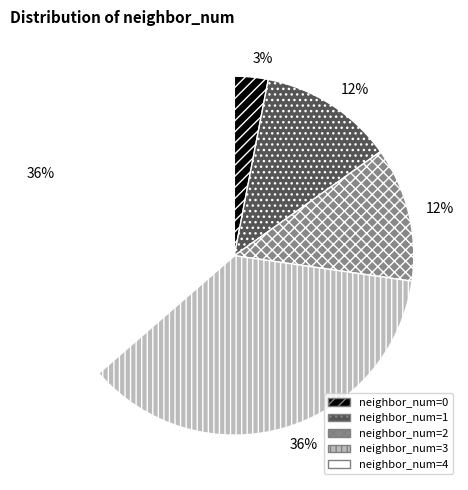

Between neighbor_num=1 and neighbor_num=3, which is larger?

neighbor_num=3